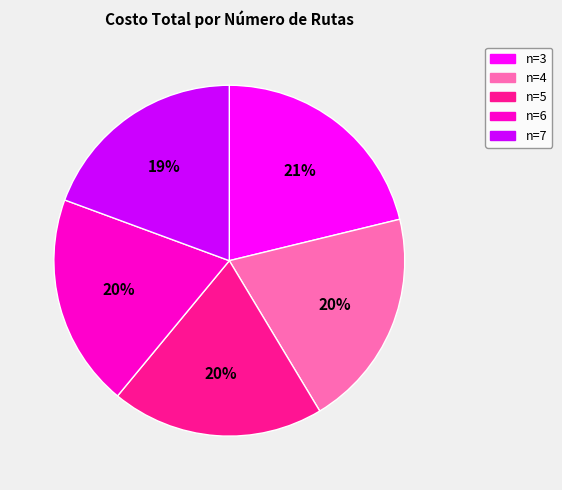

Is there a majority slice in this chart?

No